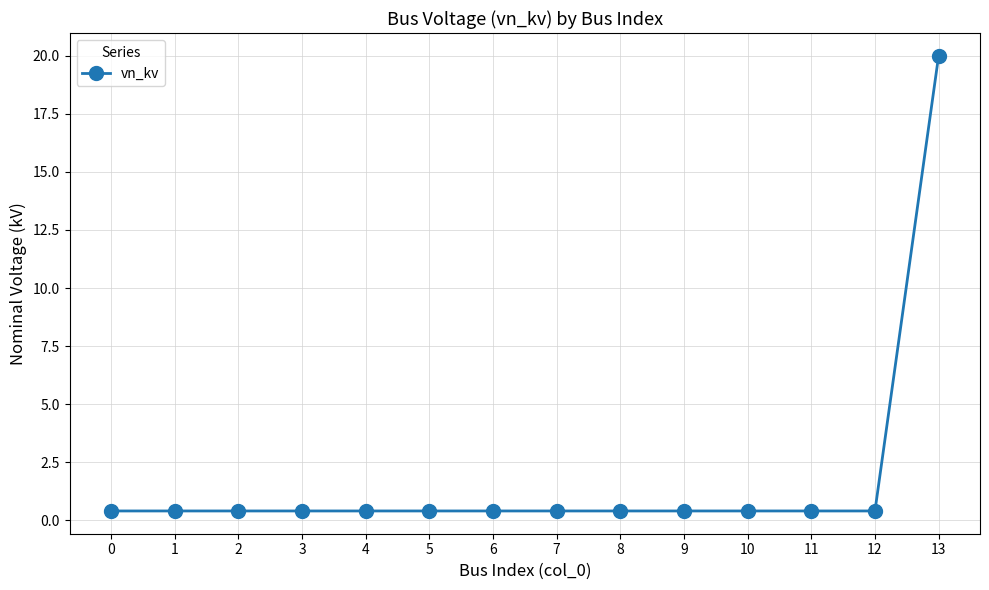

What is the difference between the maximum and minimum values?

19.6